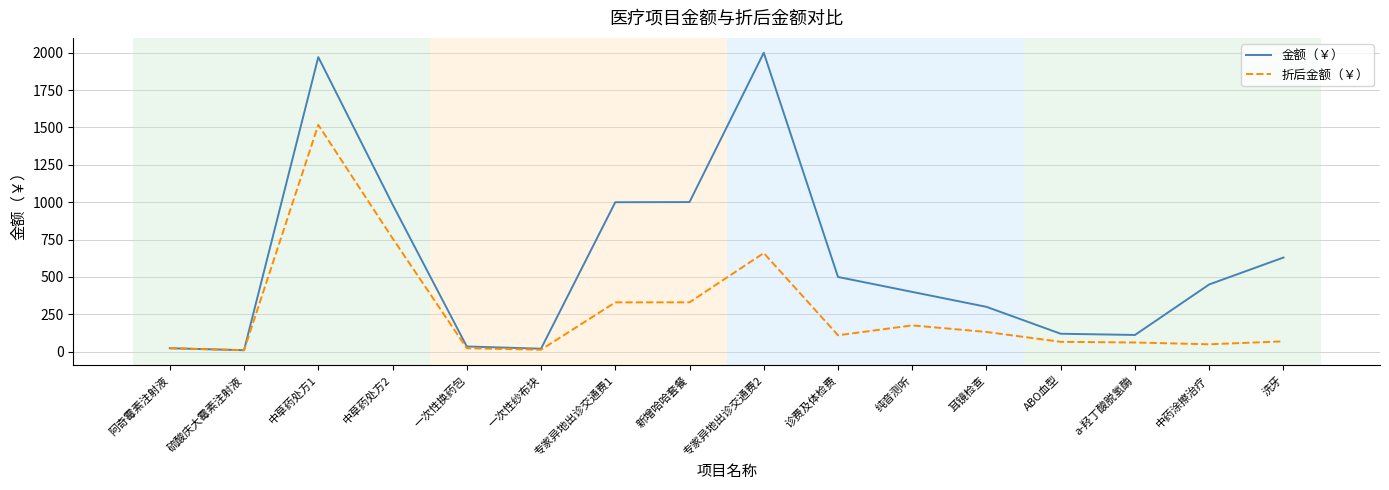

Is it true that 金额（￥） equals 1582.5 at 新增哈哈套餐?

False